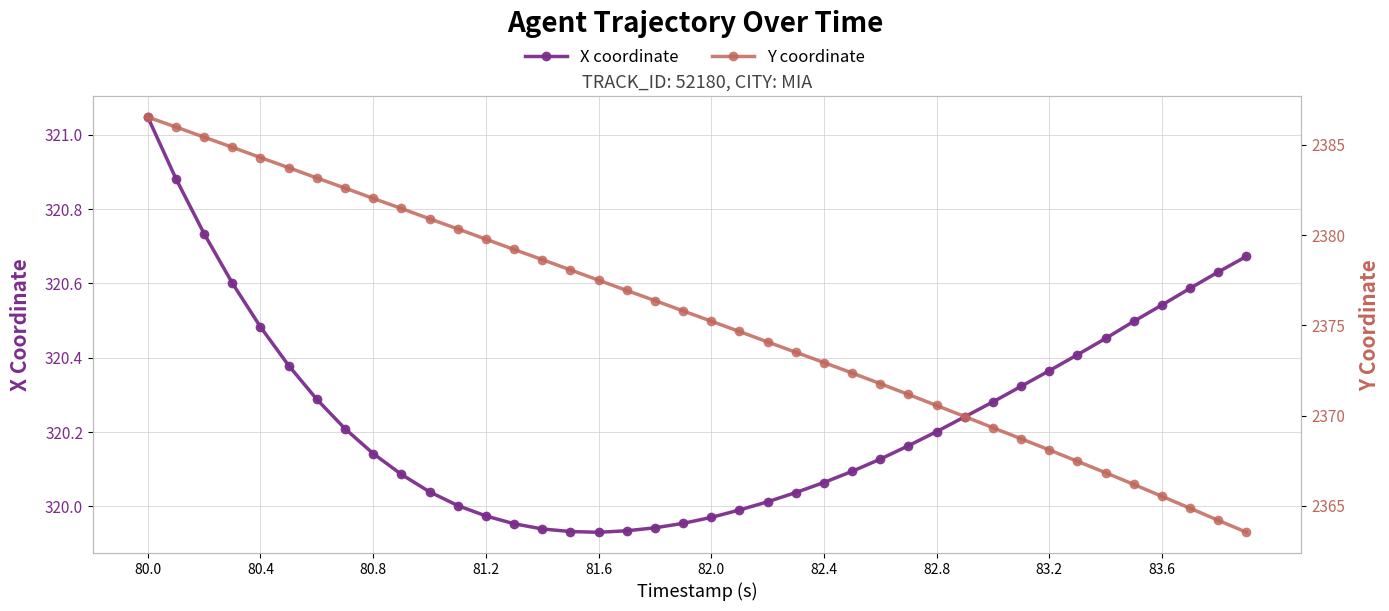

True or false: X coordinate and Y coordinate cross at least once.

False